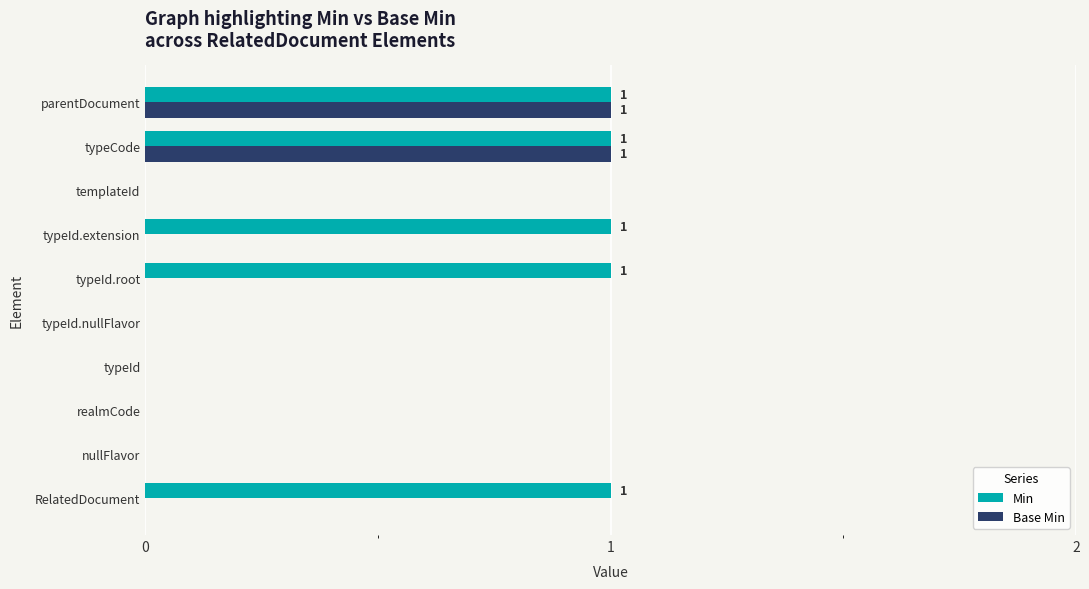

The value of Min at typeId.root is 0. True or false?

False